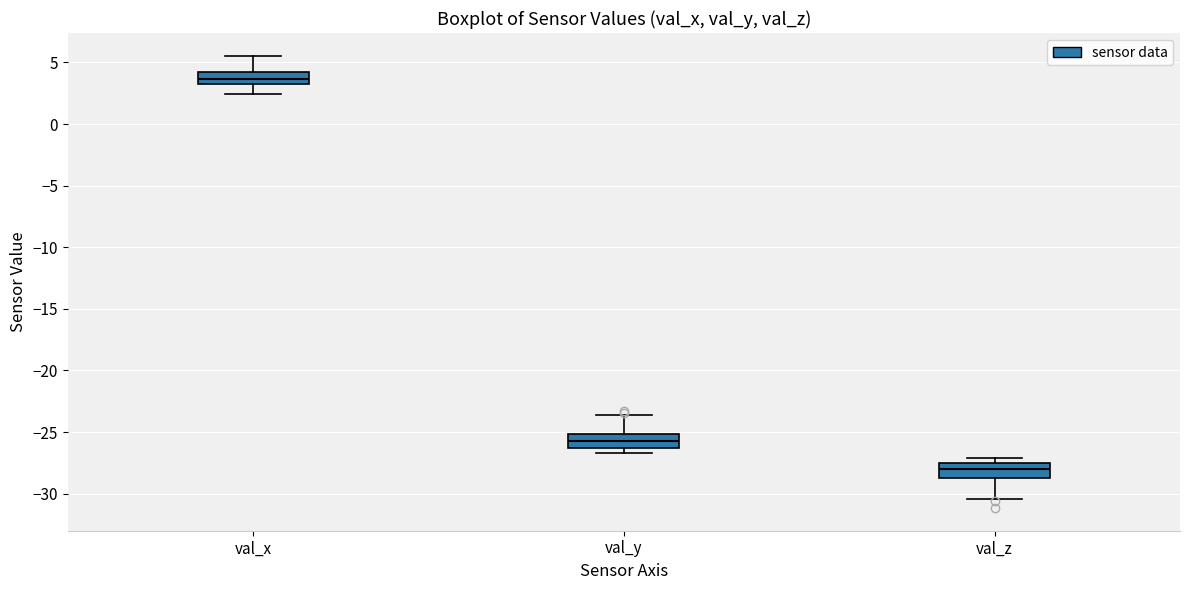

Reading left to right, transcribe this box plot: for each box, give where its median line is, the range the box spans, and where its two whiskers end, as read against the y-axis. The values are not printed on the chart, so give them approximately, as read against the axis.

val_x: median 3.5 (inside the box), box 3.5 to 4.0, whiskers 2.5 to 5.5
val_y: median -25.5, box -26.5 to -25.0, whiskers -26.5 (just below the box's lower edge) to -23.5
val_z: median -28.0, box -29.0 to -27.5, whiskers -30.5 to -27.0